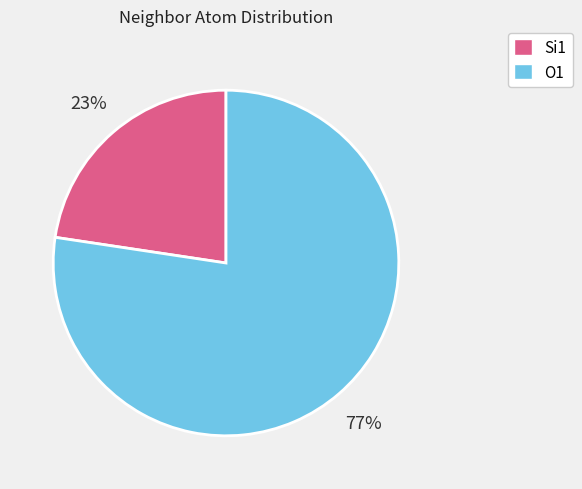

True or false: O1 accounts for 88% of the total.

False